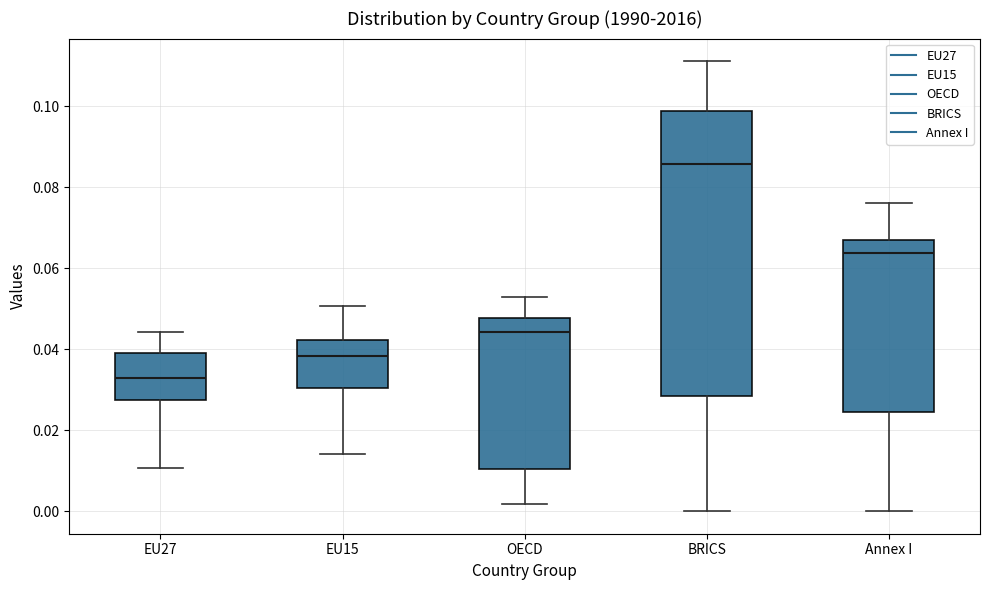

Which box is the tallest, from its lower edge to its upper edge?

BRICS